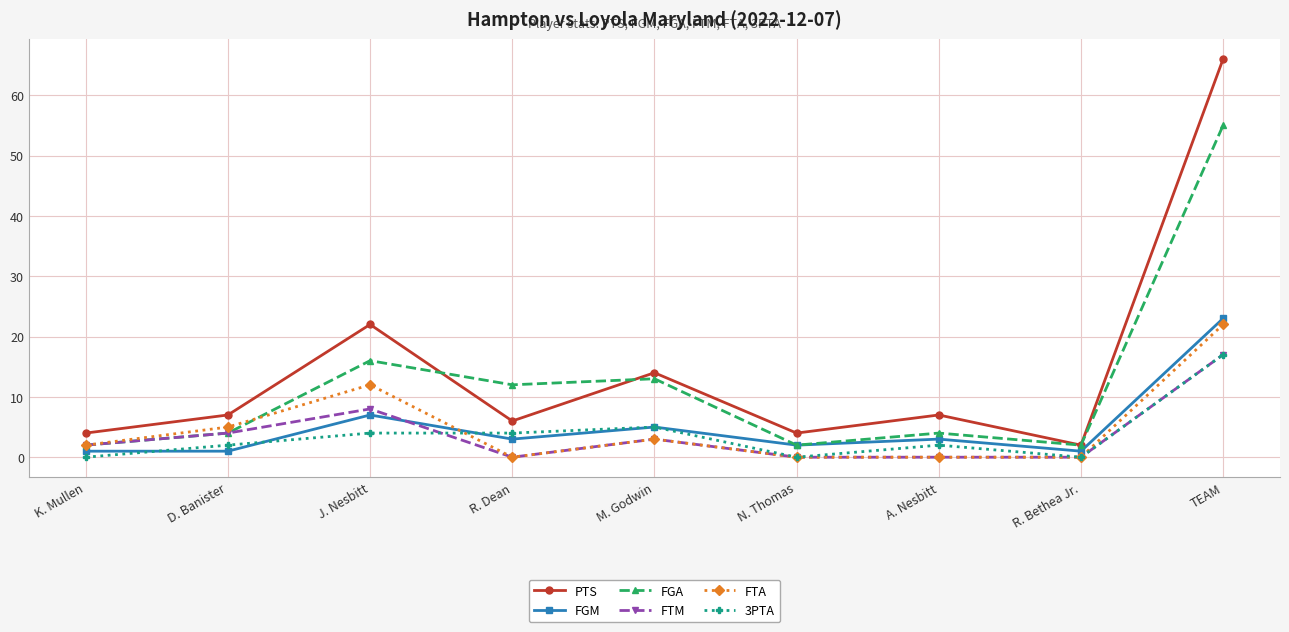

Is this an area chart (filled region under the line)?

No